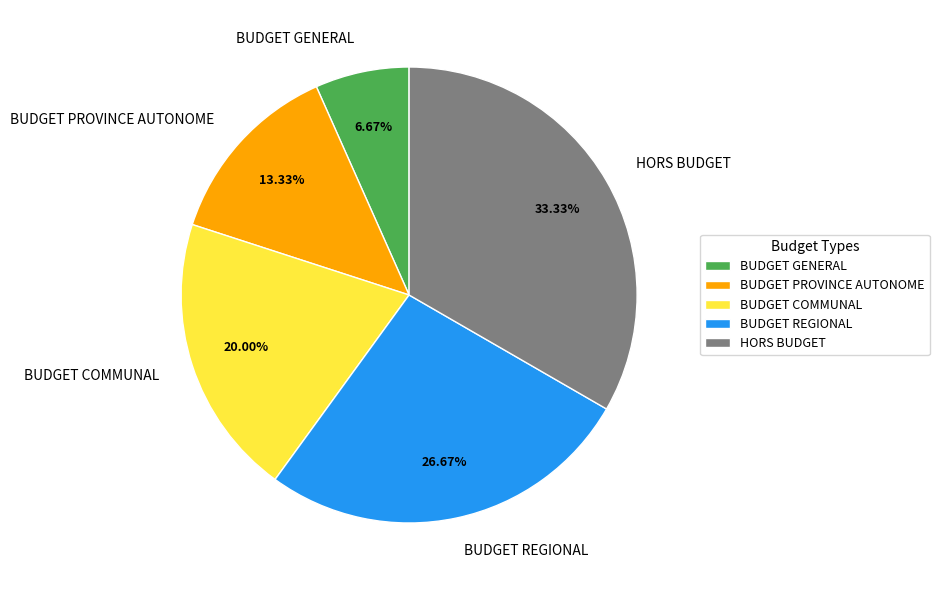

How many segments does this pie chart have?

5